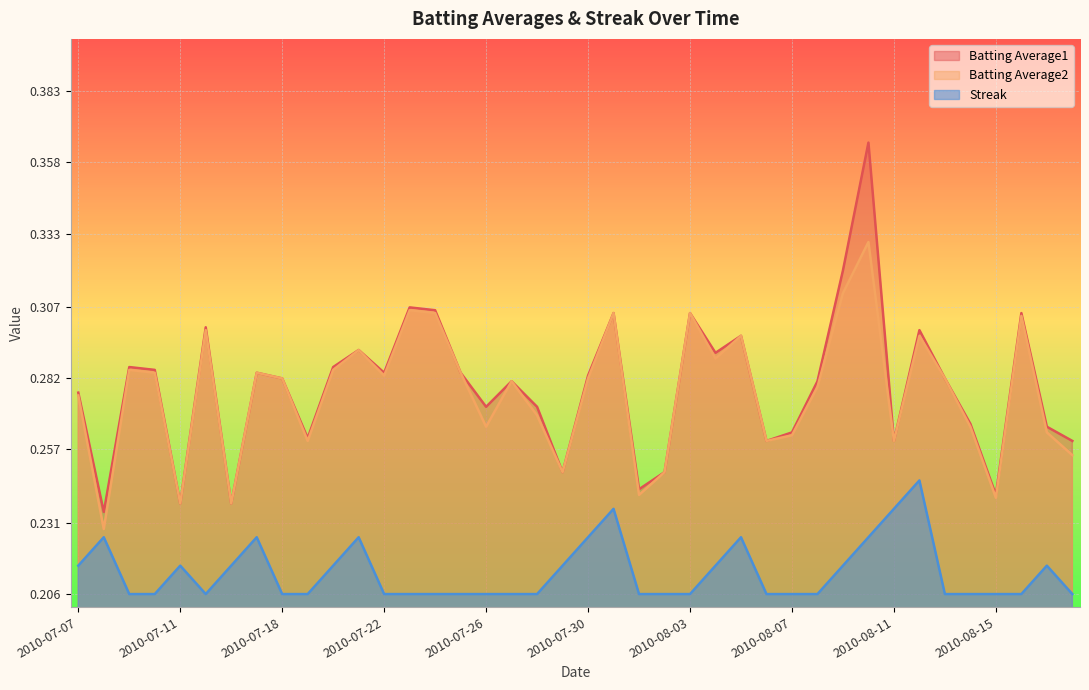

Which category has the highest value across all series?

2010-08-10